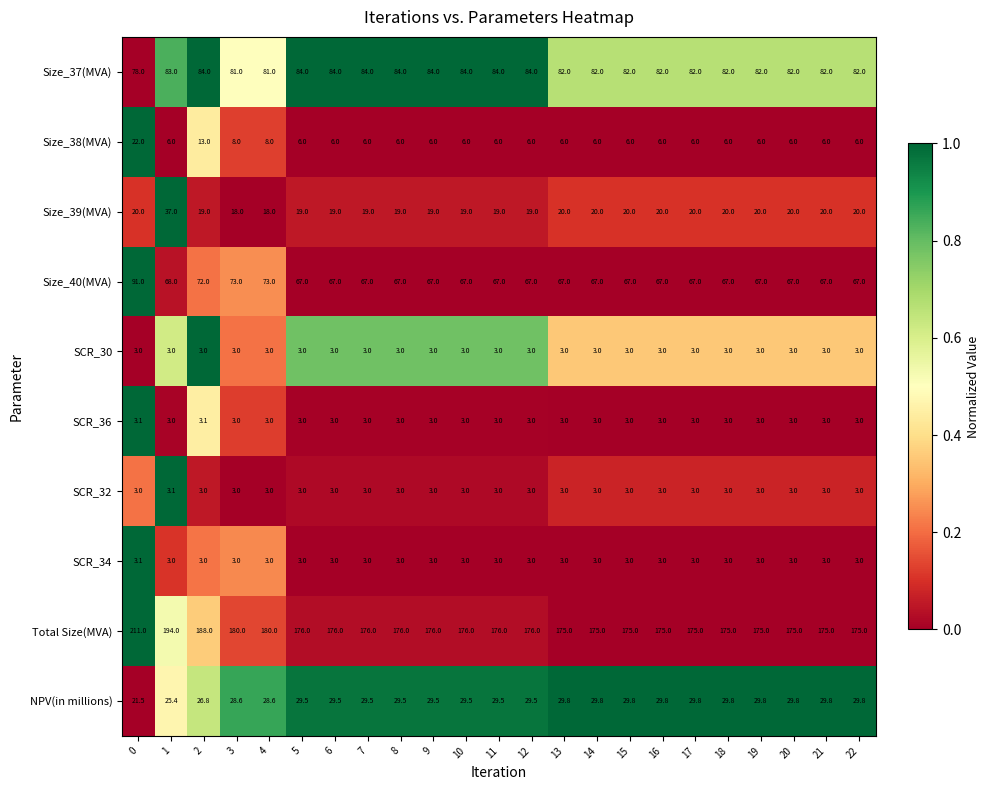

What is the sum of all Size_39(MVA) values?

464.0